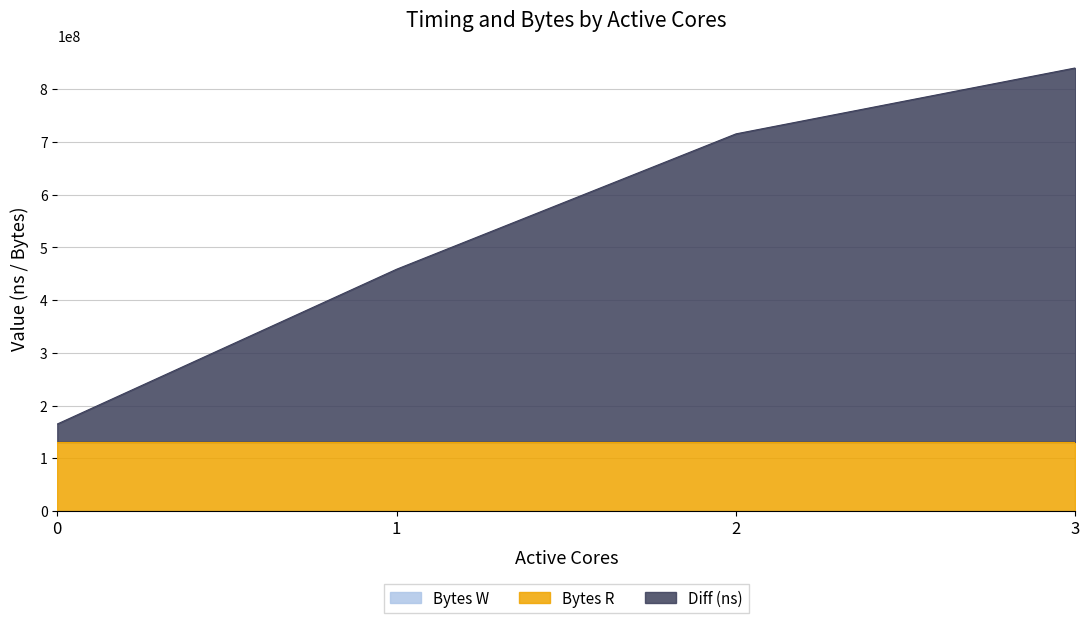

What is the difference between the maximum and minimum values in the Diff (ns) series?

675279213